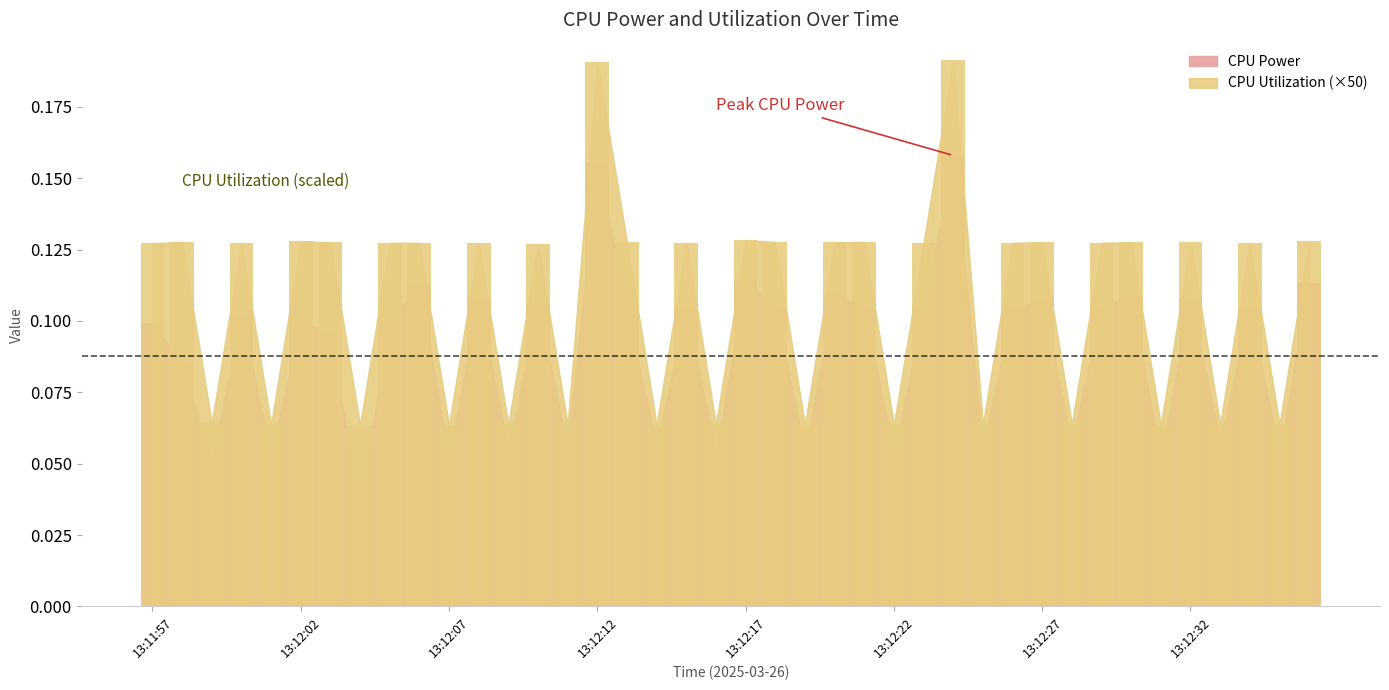

Between 13:12:13 and 13:12:25, which series saw the biggest shift?

CPU Utilization